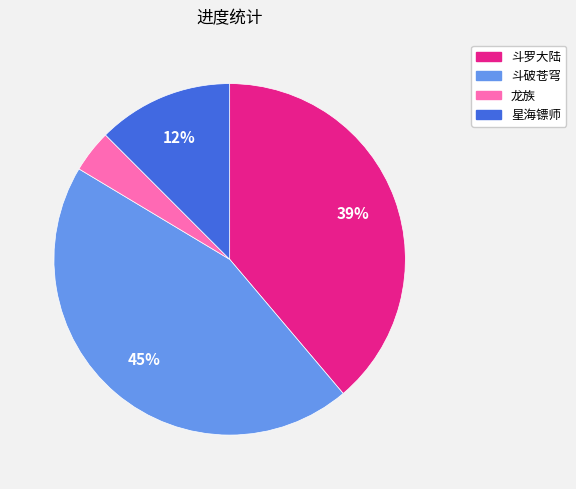

To the nearest percent, what portion does 星海镖师 represent?

12%